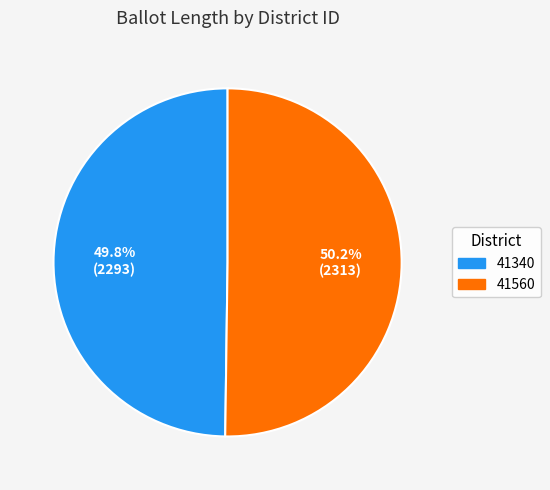

What percentage is the 41340 slice, to the nearest percent?

50%